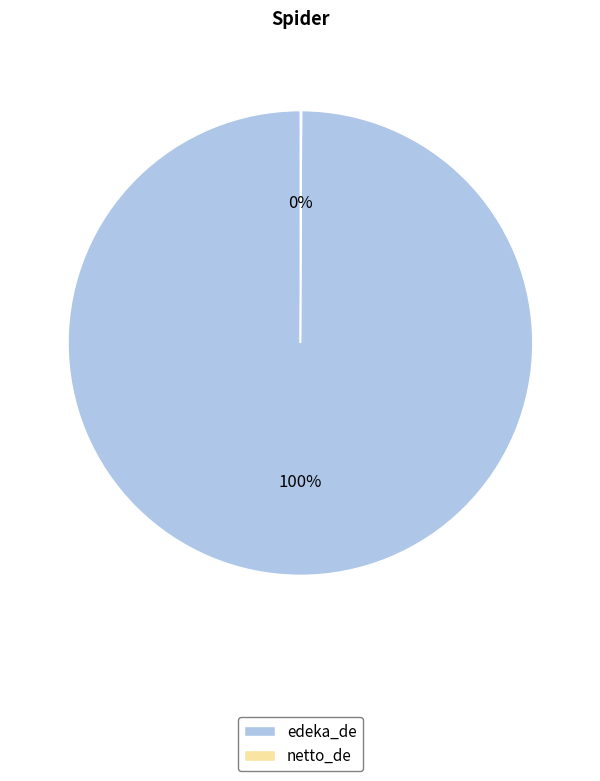

To the nearest percent, what is the average slice percentage?

50%